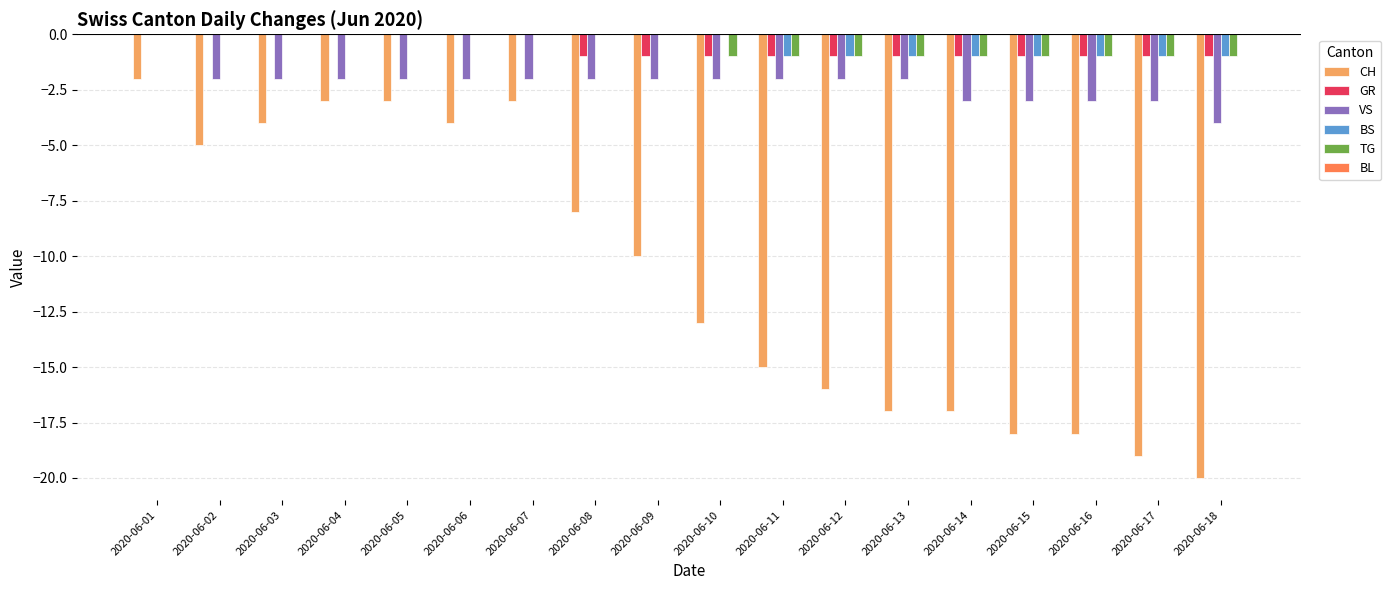

The value of CH at 2020-06-13 is -31. True or false?

False